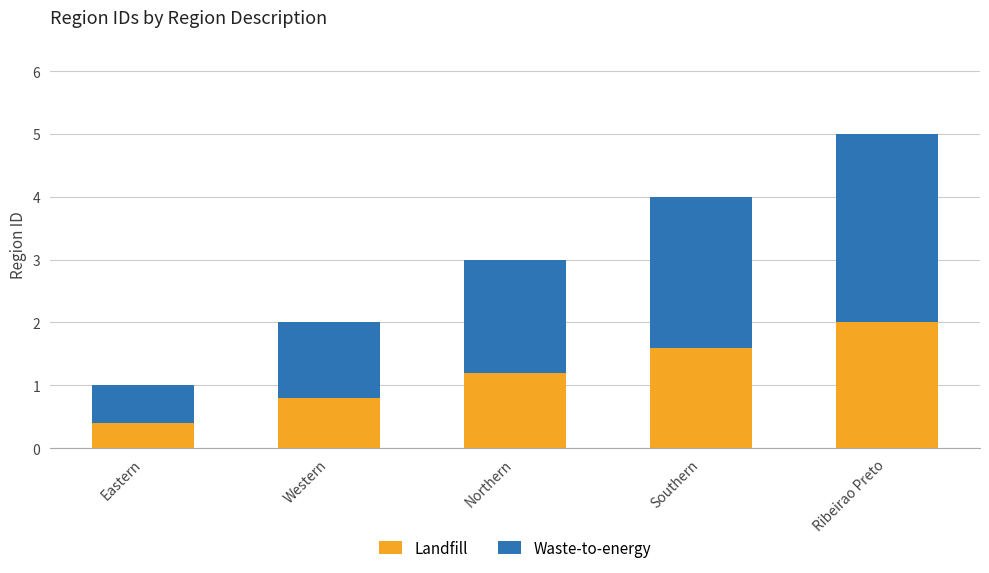

How many bars are there in total?

5